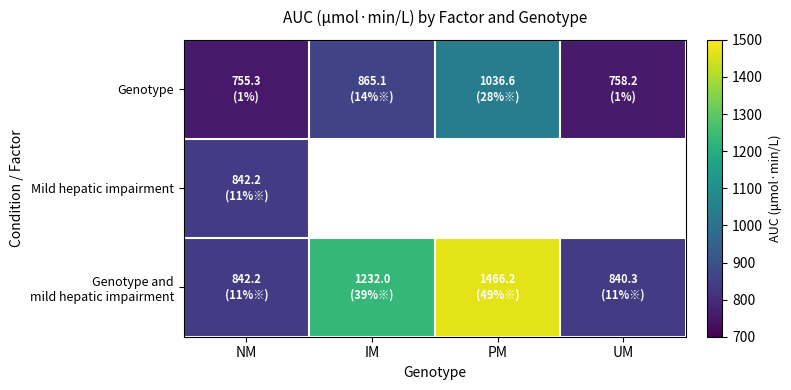

What is the difference between the second highest and minimum values in the Genotype and mild hepatic impairment series?

391.6